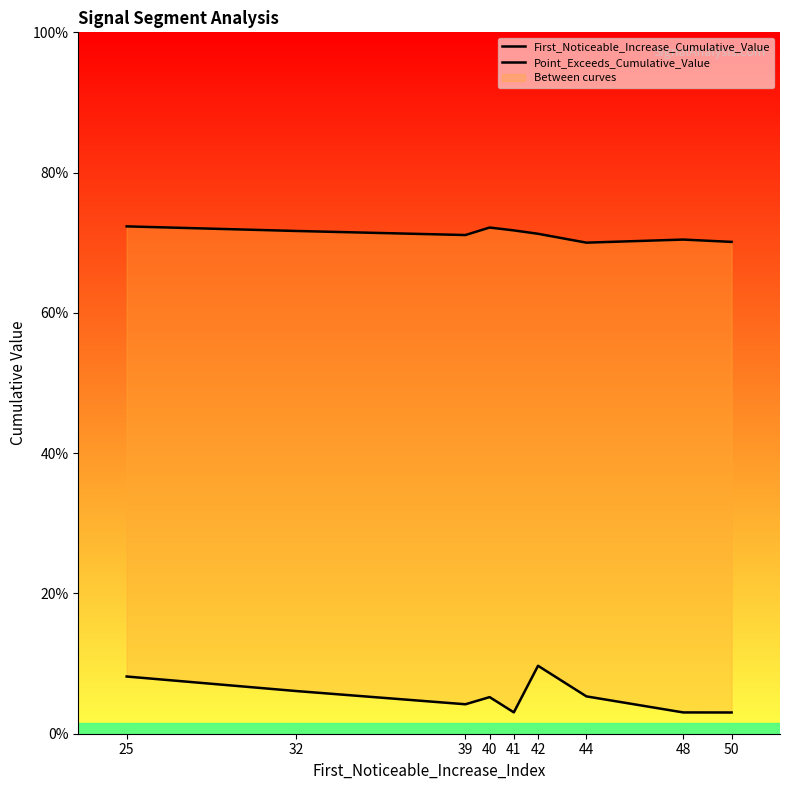

Rank the series by their average value, from lowest to highest.

First_Noticeable_Increase_Cumulative_Value, Point_Exceeds_Cumulative_Value